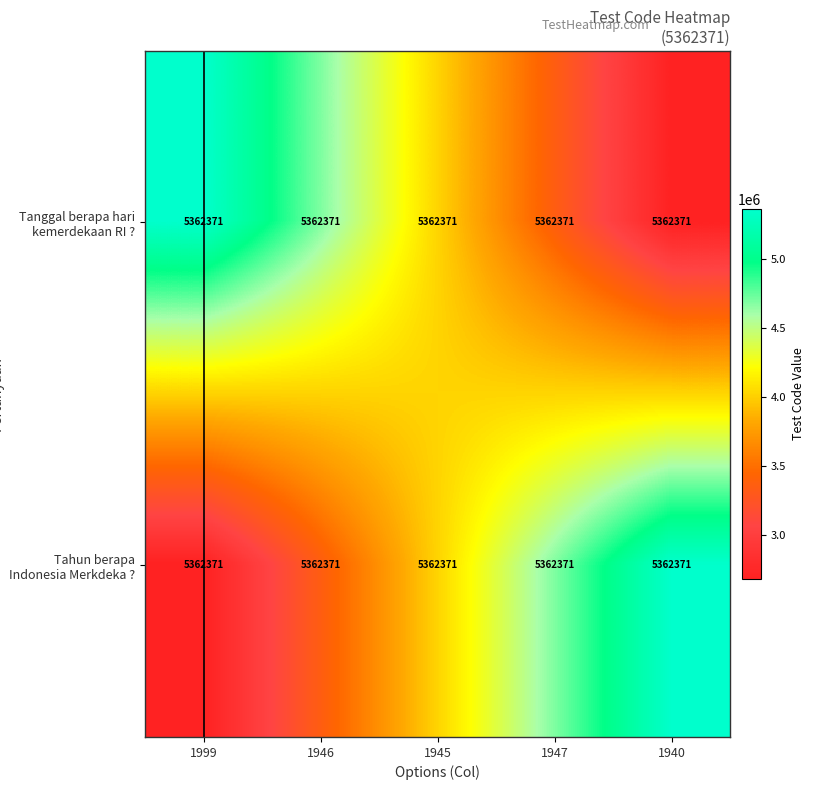

True or false: Tahun berapa Indonesia Merkdeka ? has a value of 5362371.0 at 1940.

True